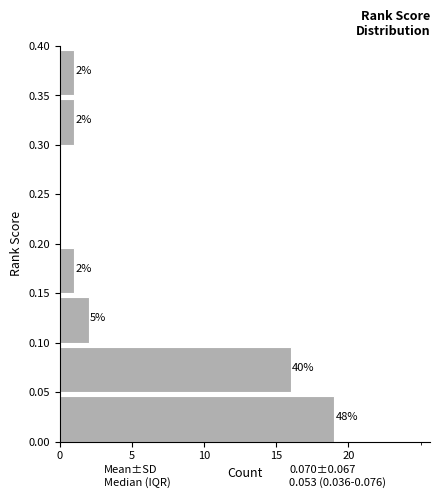

Over which range of the y-axis is the bar longest?

0.00 to 0.05